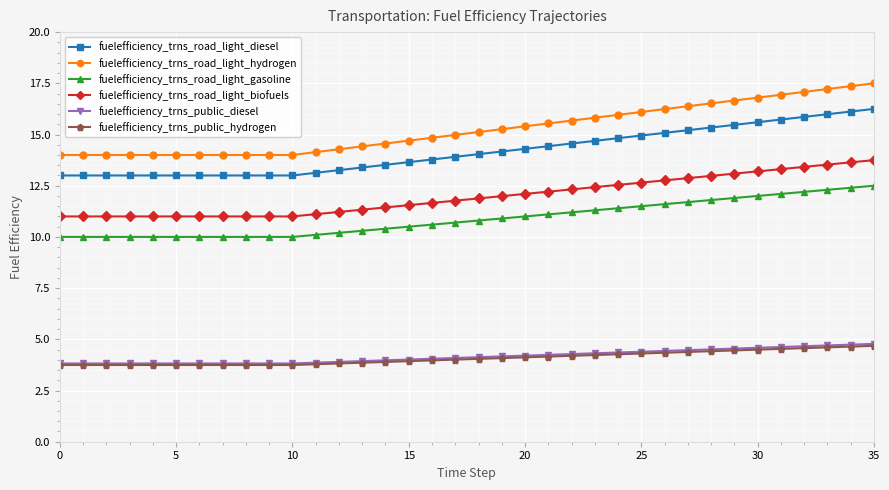

At how many categories does at least one series exceed 7?

36